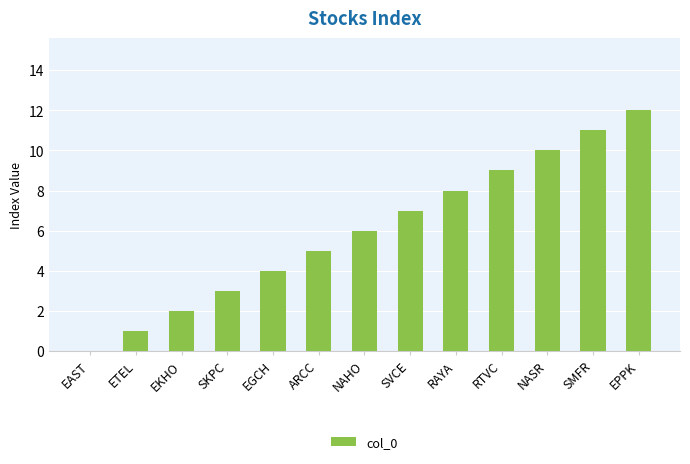

What value does the data have at SVCE, to the nearest 10?

10